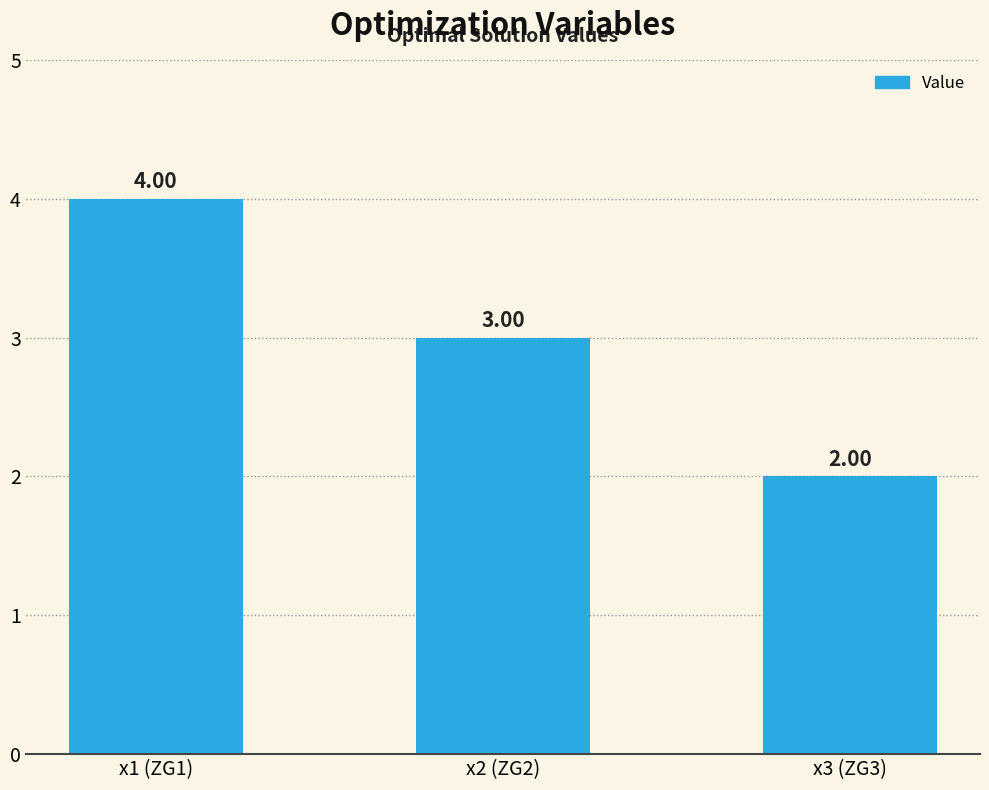

The chart shows a value of 4.0 at x1 (ZG1). True or false?

True